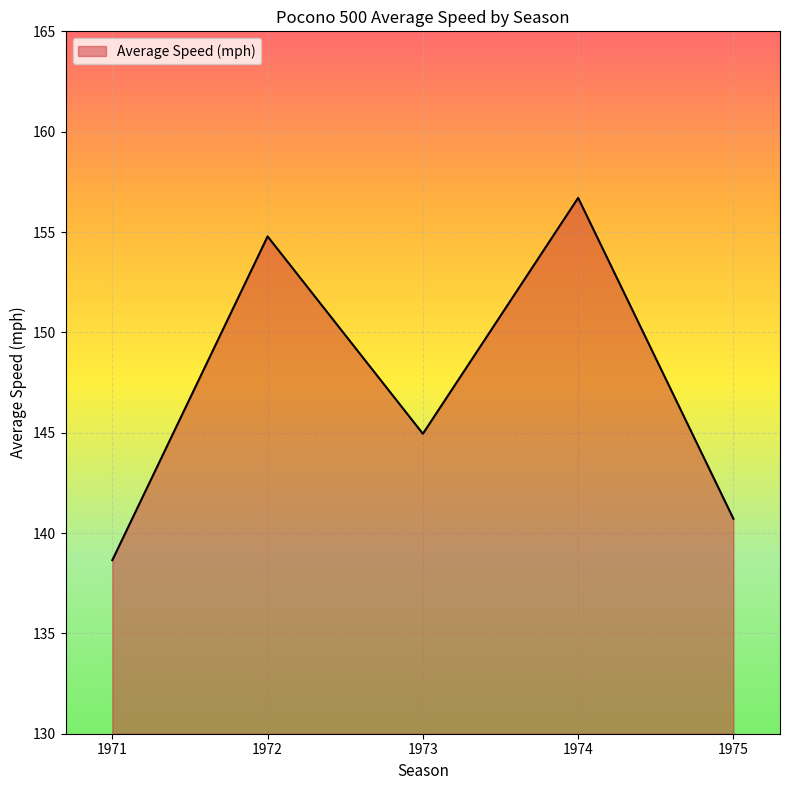

Where is the first local minimum?

1973